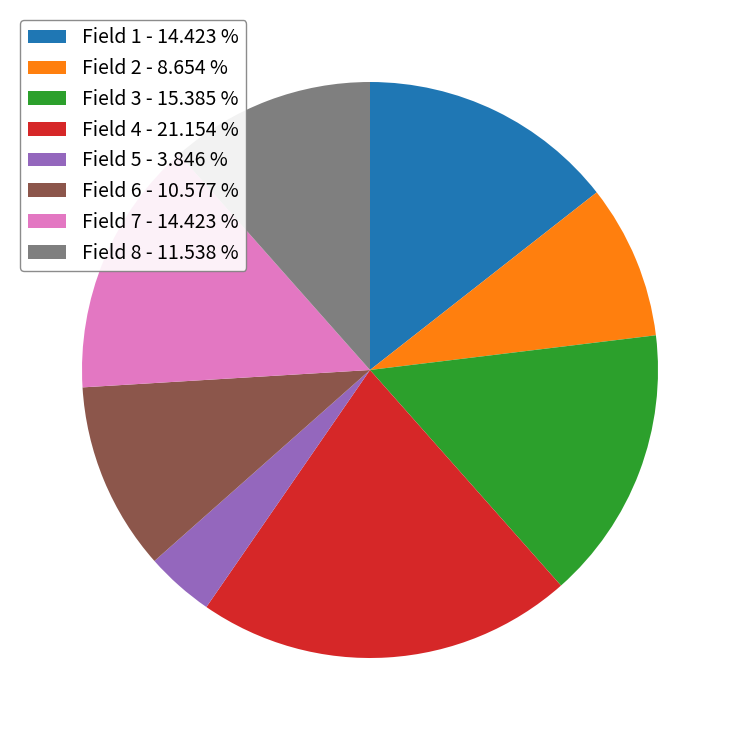

Which has a higher value, Field 4 - 21.154 % or Field 1 - 14.423 %?

Field 4 - 21.154 %